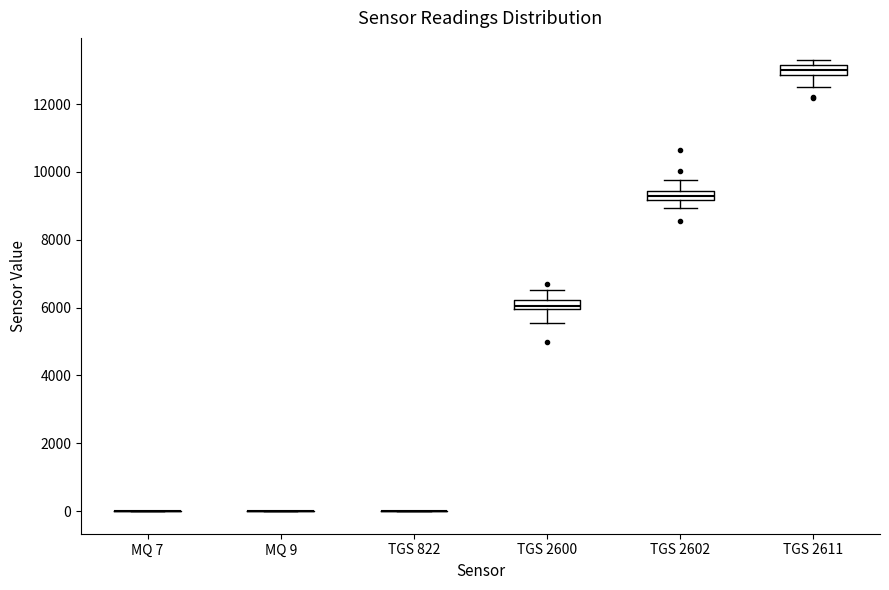

Where is the upper edge of the box for TGS 2600 on the y-axis? The values are not printed on the chart, so give them approximately, as read against the axis.

6200